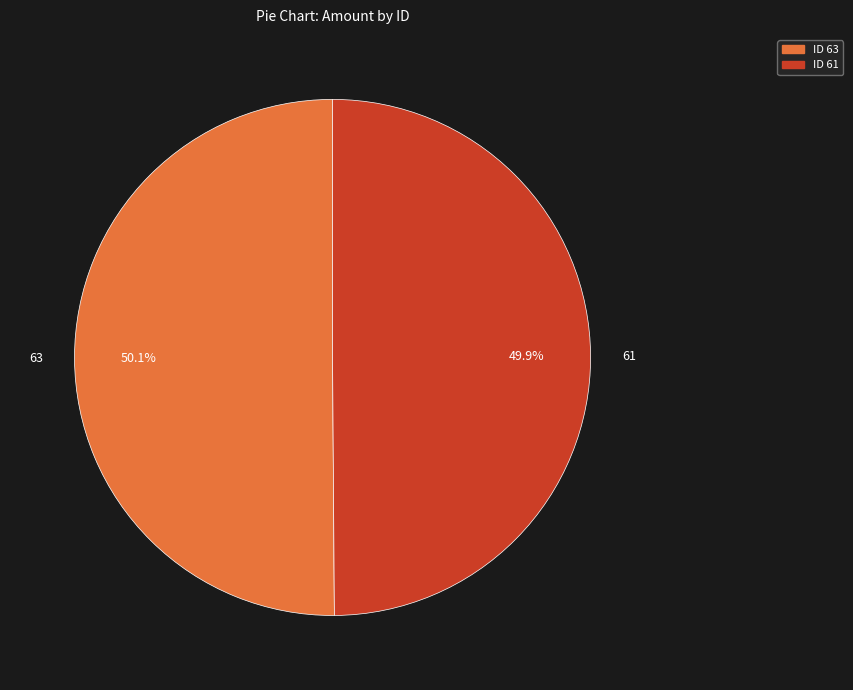

Is there any slice that represents more than half of the pie?

Yes